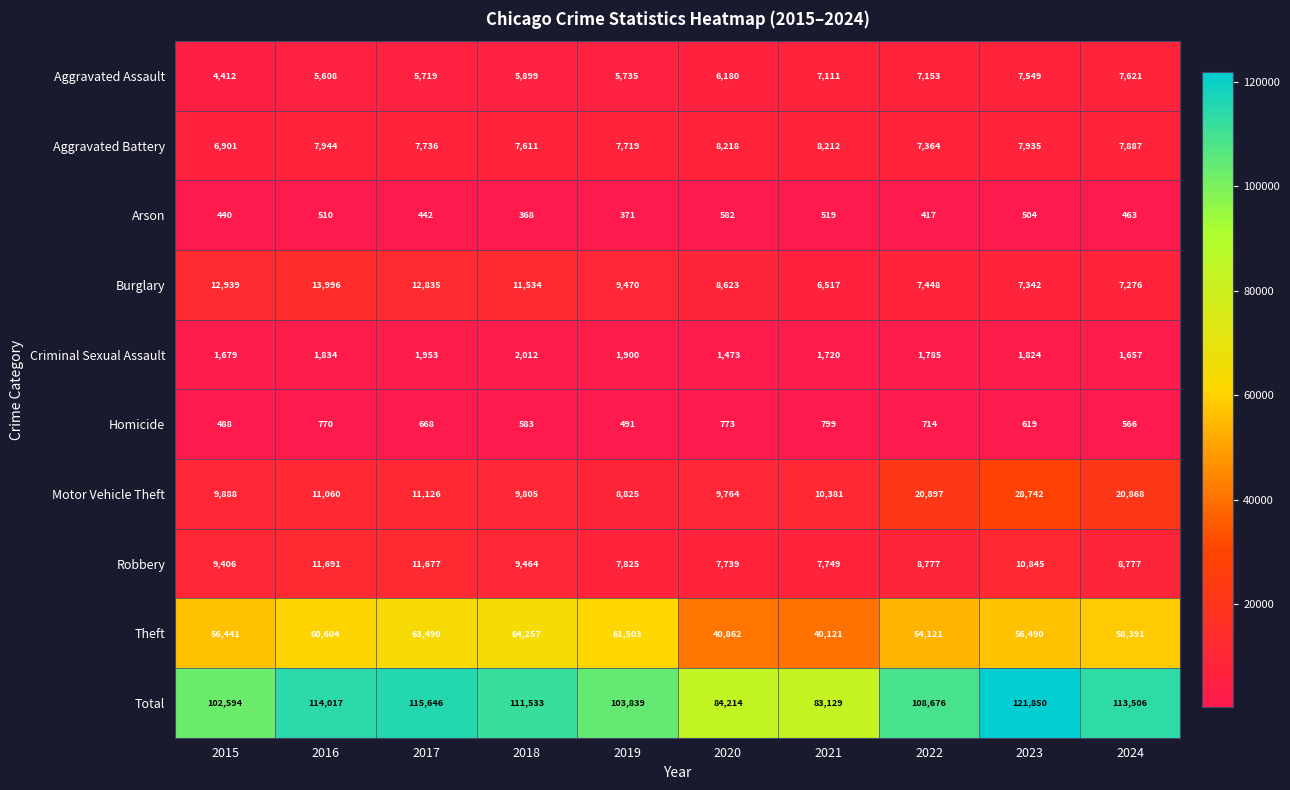

Which series changed the most between 2017 and 2020?

Total